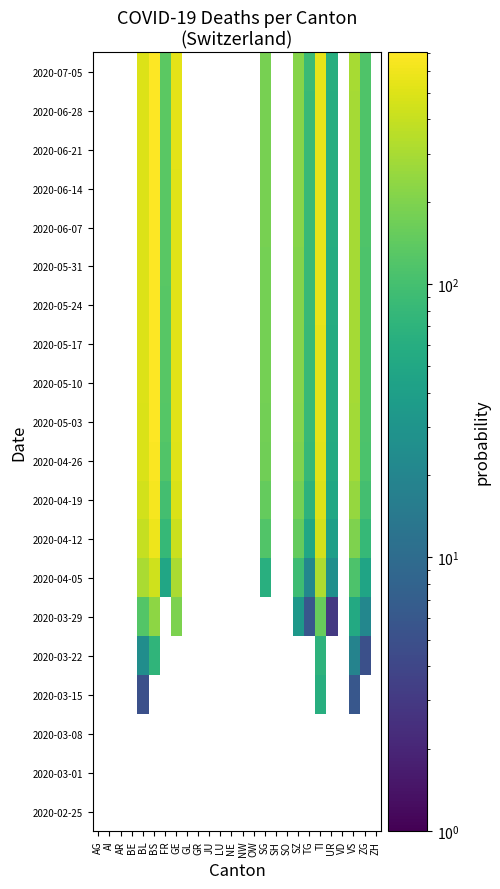

How many series are shown in this chart?

20